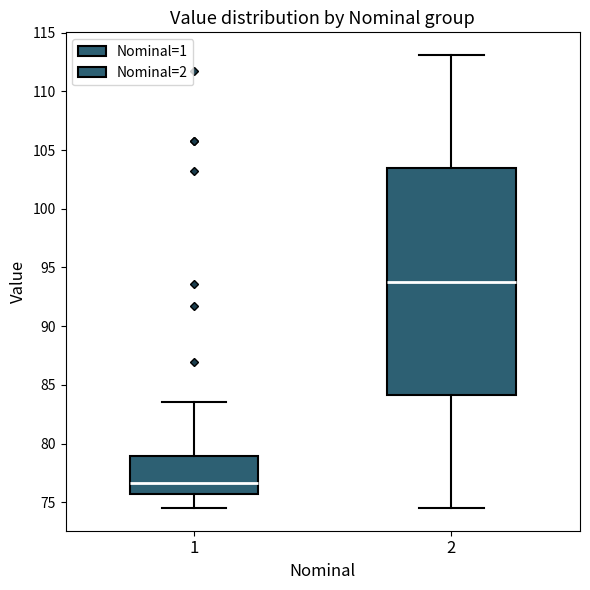

Reading left to right, read every box against the y-axis: the position of its median line, the range the box covers, and the ends of its whiskers. The values are not printed on the chart, so give them approximately, as read against the axis.

1: median 76.5, box 75.5 to 79.0, whiskers 74.5 to 83.5
2: median 94.0, box 84.0 to 103.5, whiskers 74.5 to 113.0